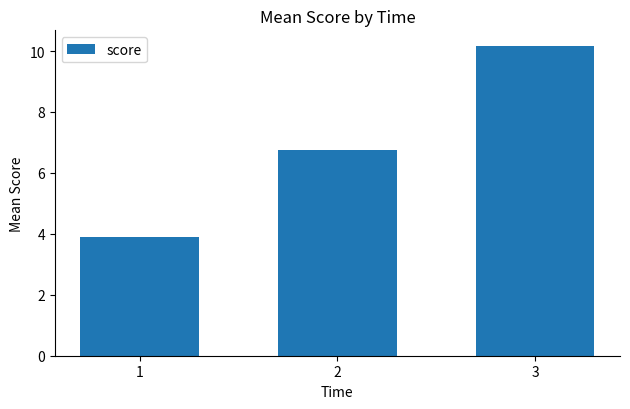

Reading left to right, transcribe all the data shown in this chart.

1=3.9	2=6.8	3=10.2